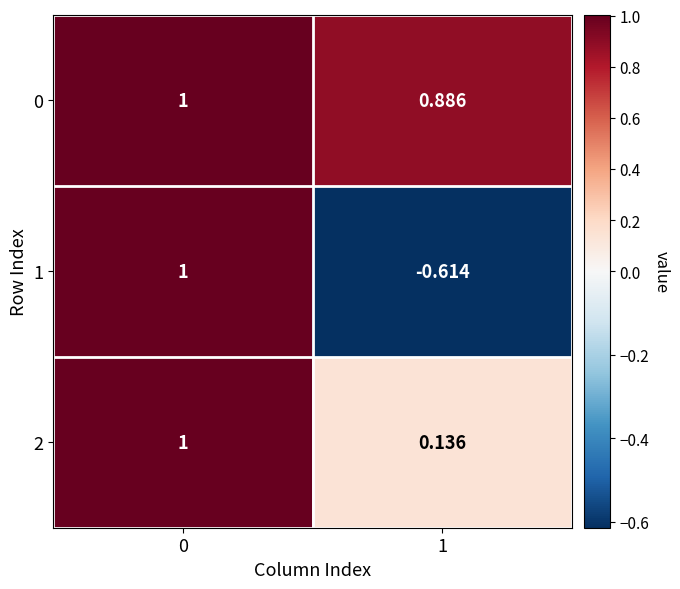

Is the value of 2 at 1 greater than the value of 0 at 1?

No